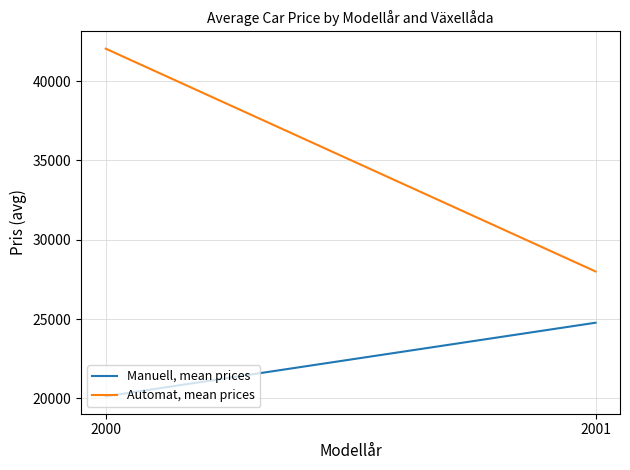

Reading left to right, what are all the values shown in this chart?

Manuell, mean prices: 2000=20127.3	2001=24766.7
Automat, mean prices: 2000=42040.0	2001=28000.0